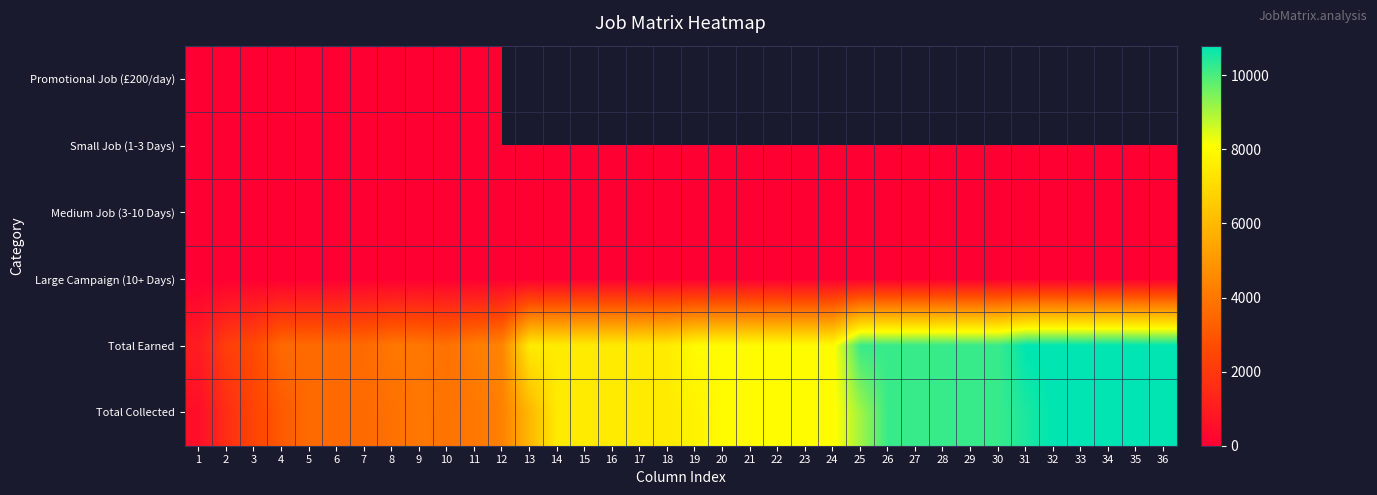

Is the value of Small Job (1-3 Days) at 4 greater than the value of Large Campaign (10+ Days) at 20?

No